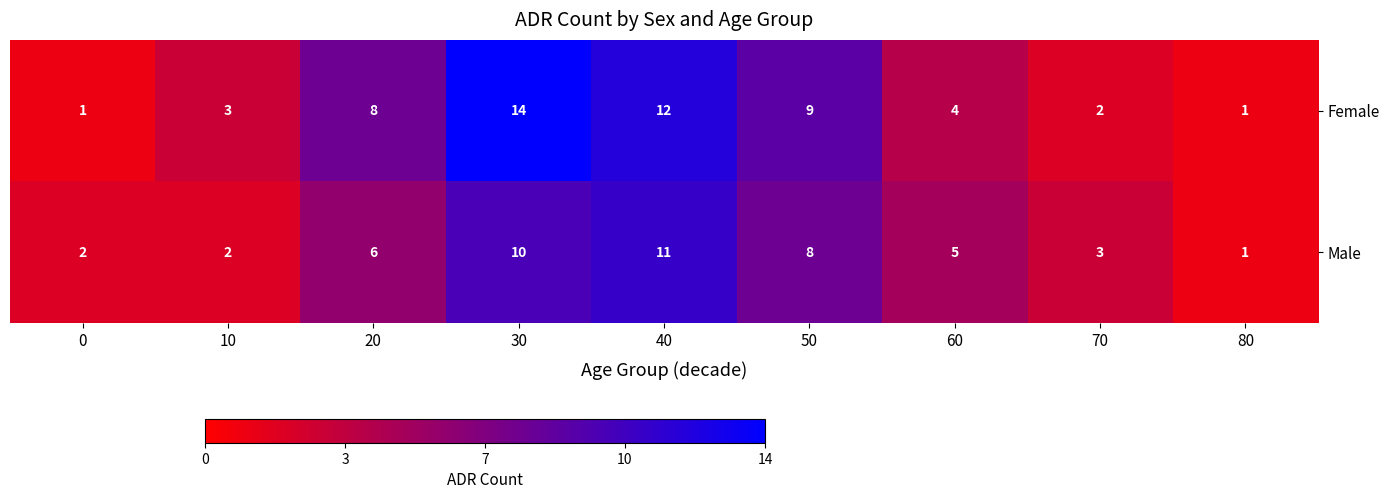

At which category is the sum across all series the highest?

30